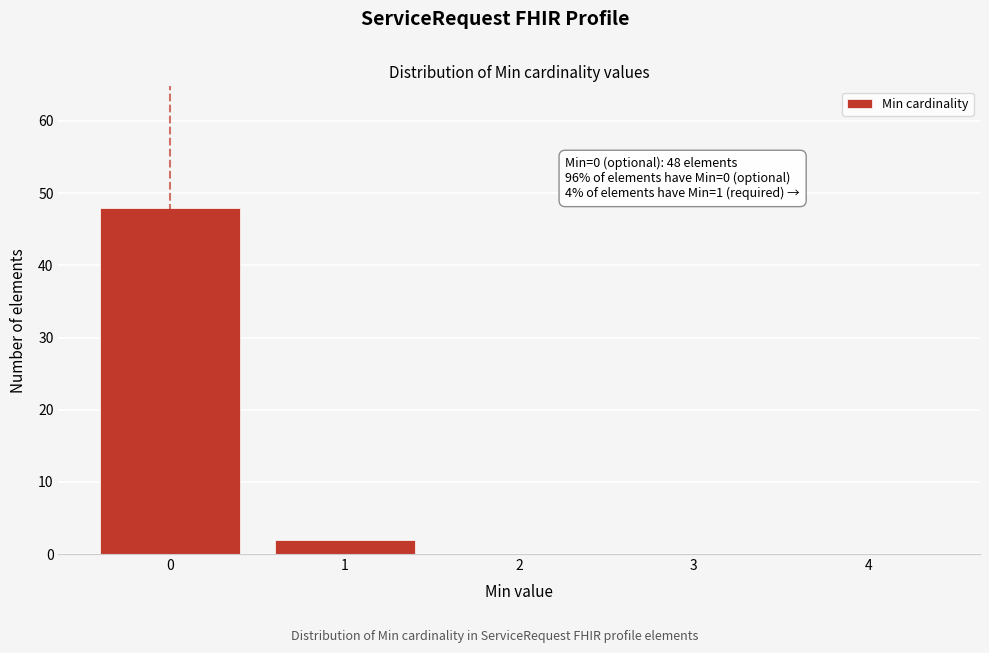

Reading left to right, extract all data points from this chart.

0=48	1=2	2=0	3=0	4=0